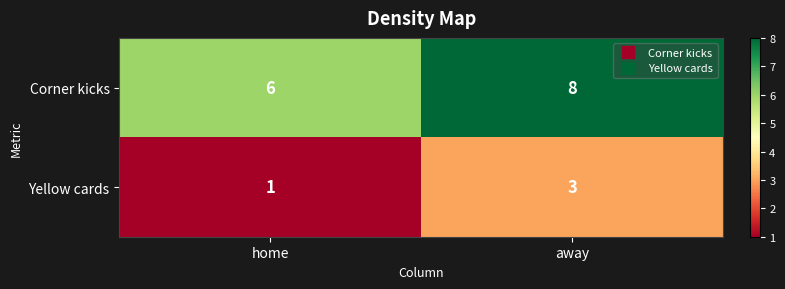

What is the sum of the Yellow cards values at away and home?

4